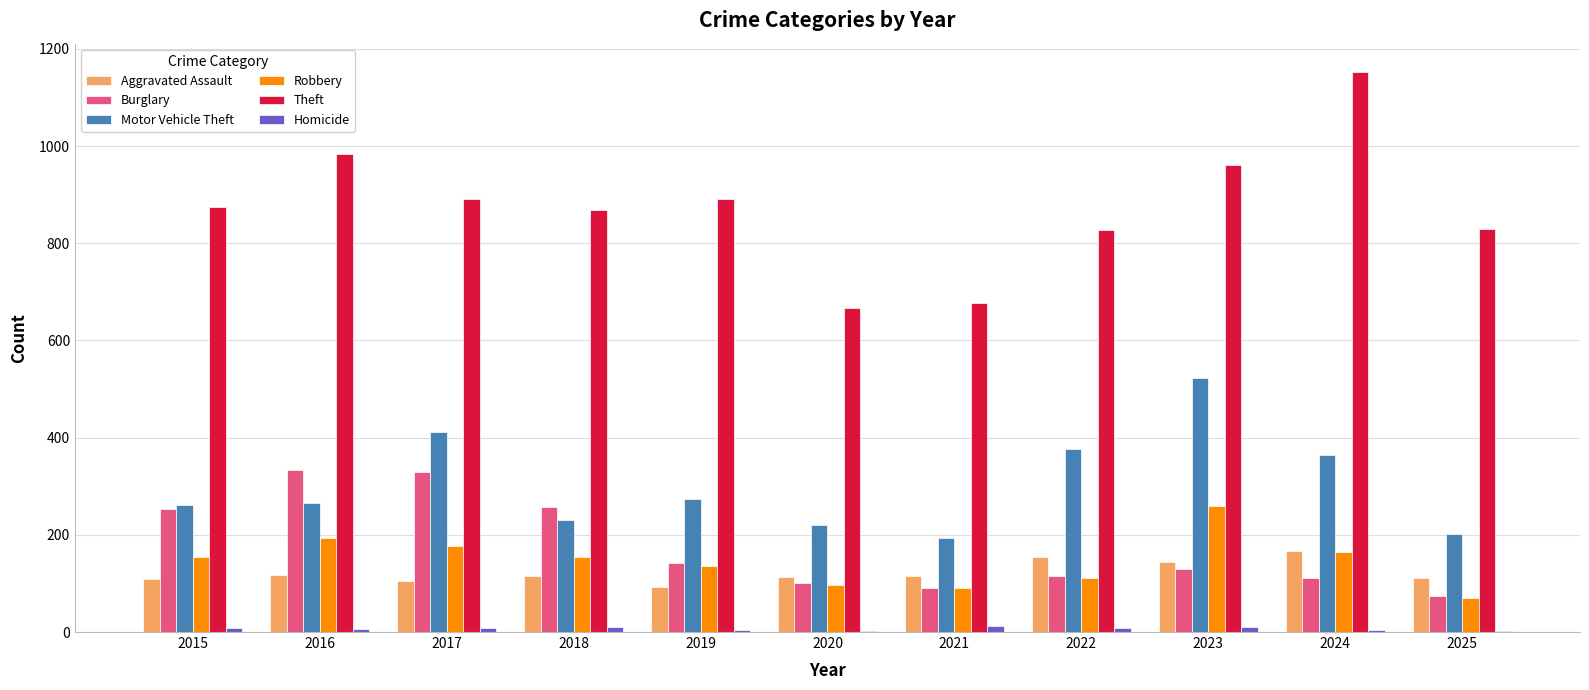

Count the number of data series in this chart.

6